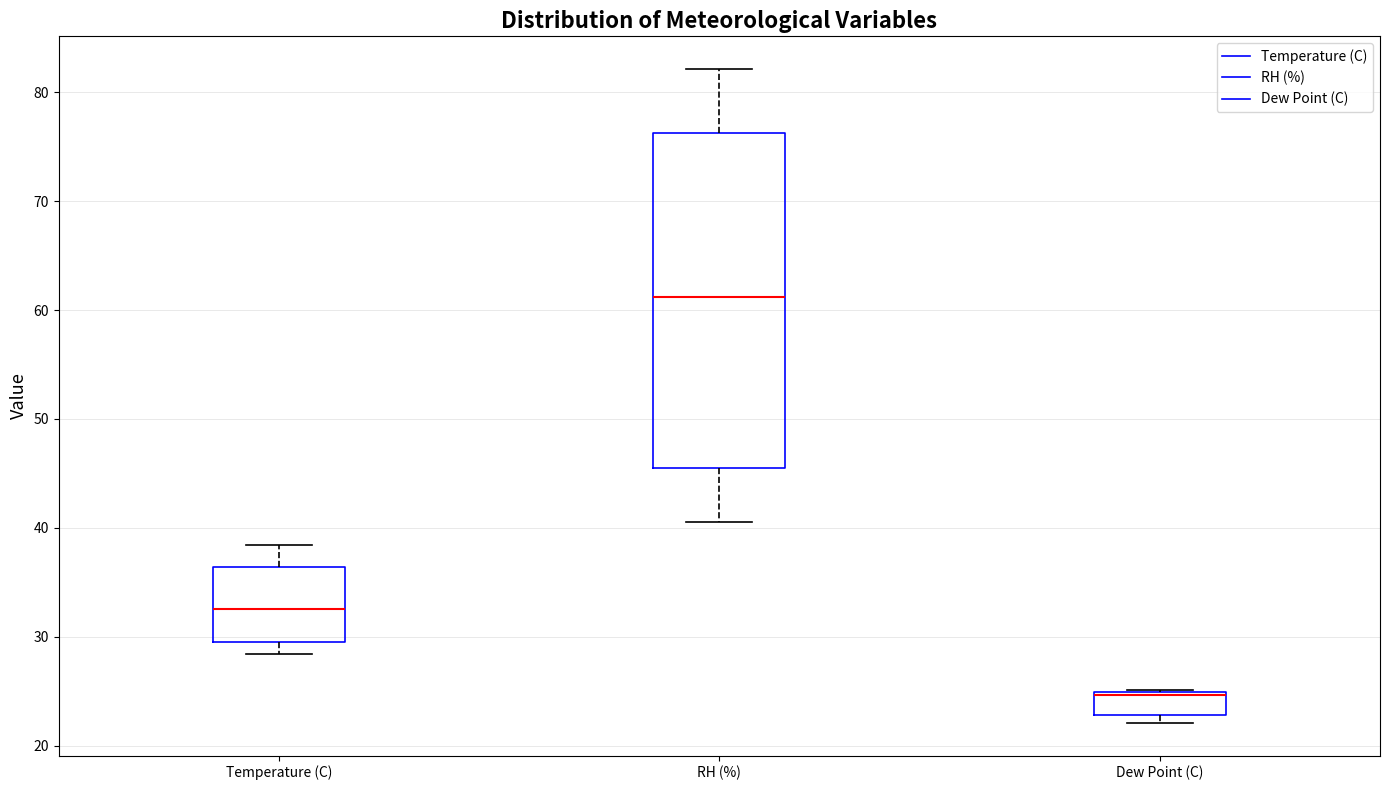

Where is the upper edge of the box for Dew Point (C) on the y-axis? The values are not printed on the chart, so give them approximately, as read against the axis.

25